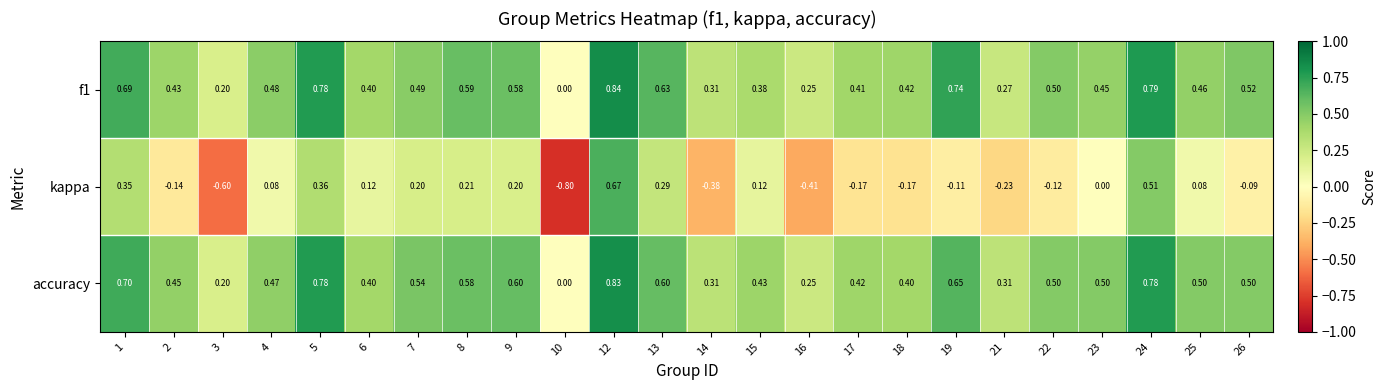

How many data points in f1 are above 0?

23